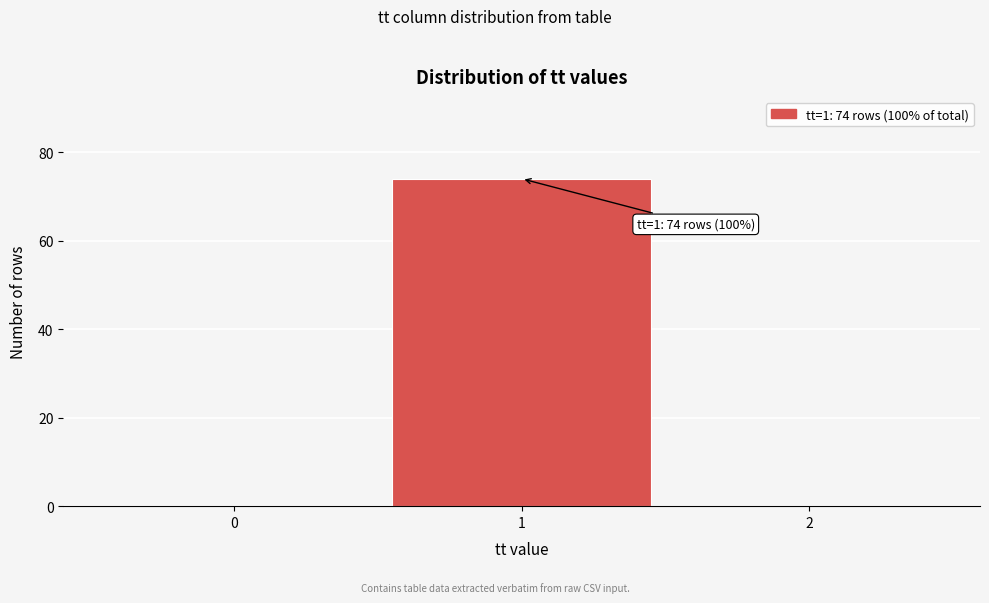

Over which range of the x-axis is the bar tallest?

0.5 to 1.5